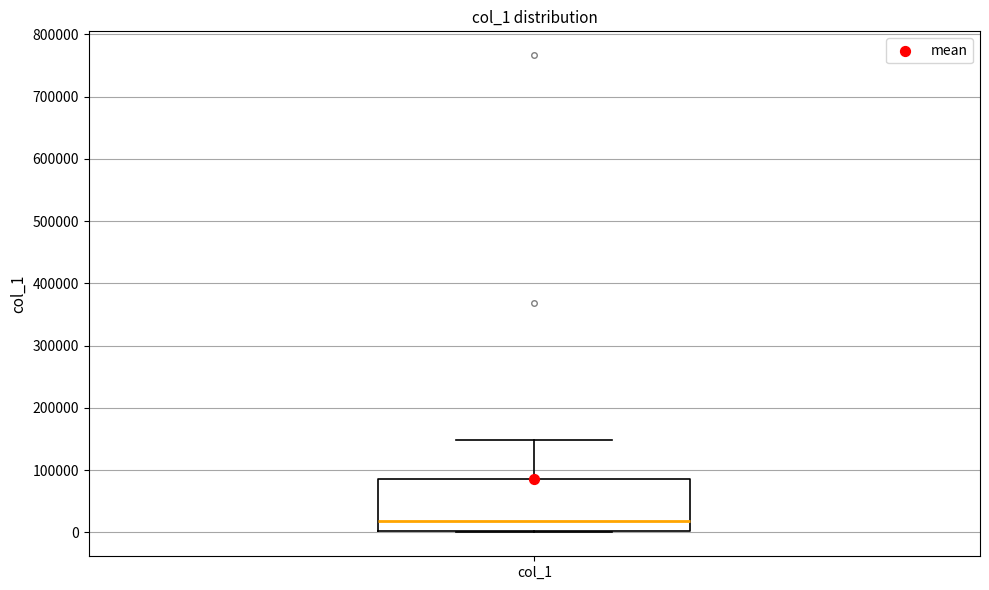

Where does the median line of the box for col_1 sit on the y-axis? The values are not printed on the chart, so give them approximately, as read against the axis.

20000